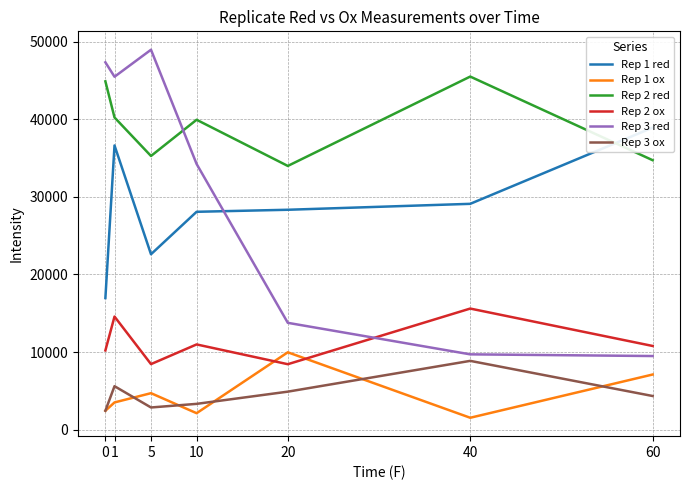

Reading left to right, what are all the values shown in this chart?

Rep 1 red: 16964.2	36624.4	22608.4	28077.3	28338.9	29103.3	38922.7
Rep 1 ox: 2447.8	3518.3	4710.1	2131.0	9977.0	1542.9	7113.7
Rep 2 red: 44881.9	40229.0	35268.7	39933.8	33985.2	45498.3	34723.6
Rep 2 ox: 10216.8	14579.7	8454.0	10989.7	8442.2	15610.4	10791.2
Rep 3 red: 47335.6	45475.8	48955.6	34239.3	13773.0	9712.0	9494.7
Rep 3 ox: 2450.0	5610.0	2867.8	3333.2	4906.0	8872.3	4345.0